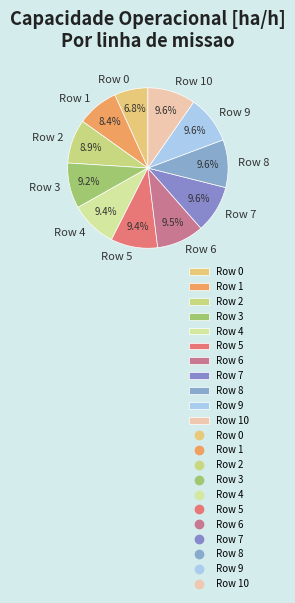

The Row 0 slice represents 1% of the pie. True or false?

False